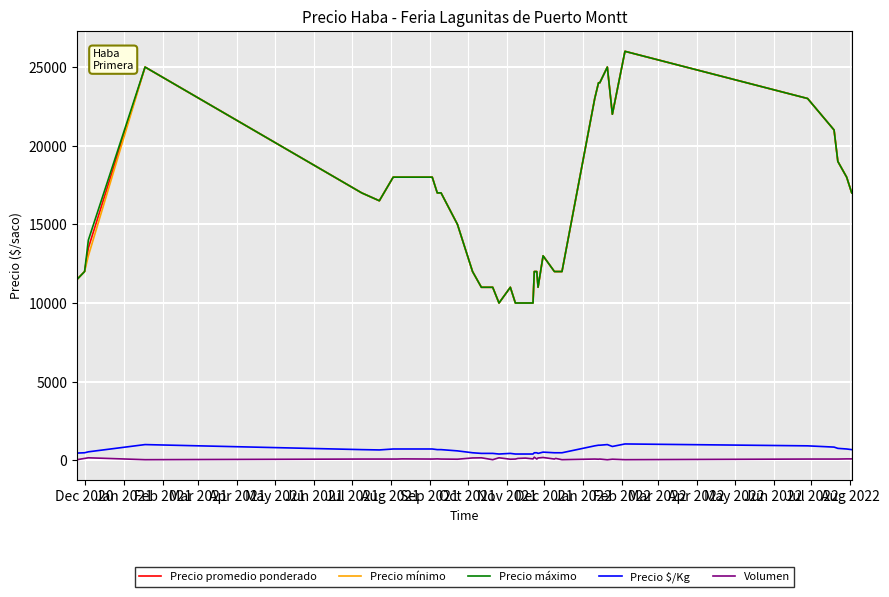

What is the highest value of the Precio mínimo series?

26000